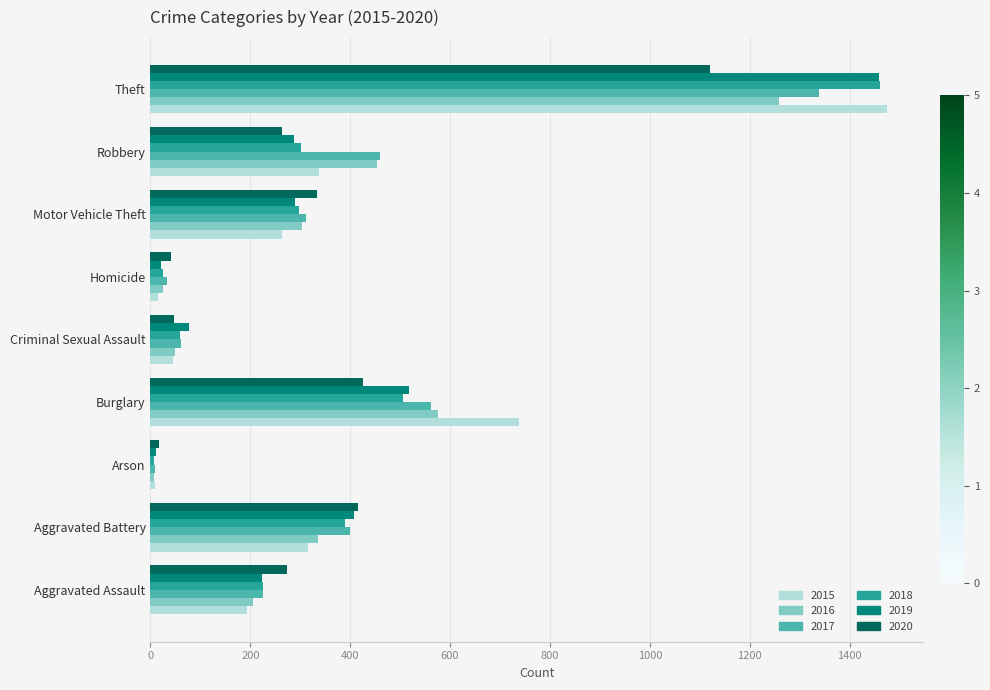

What is the spread (max minus min) of values at Aggravated Assault?

79